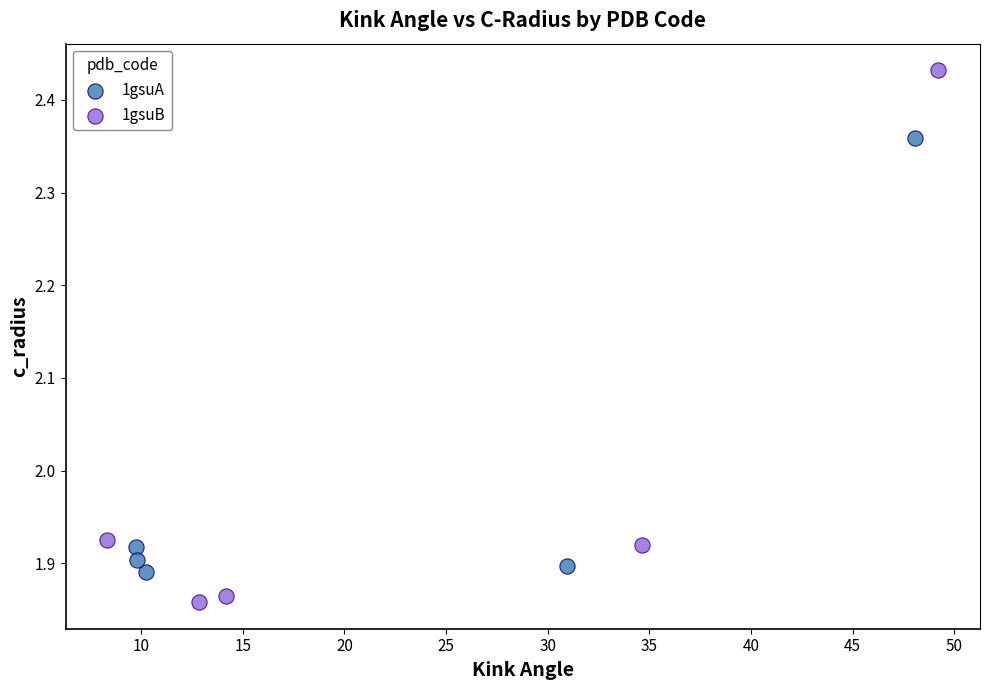

Which series contains the highest Y value?

1gsuB